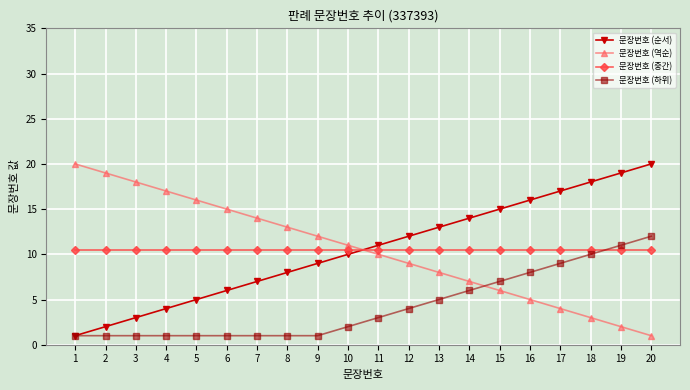

Where do 문장번호 (하위) and 문장번호 (역순) first cross each other?

14 and 15